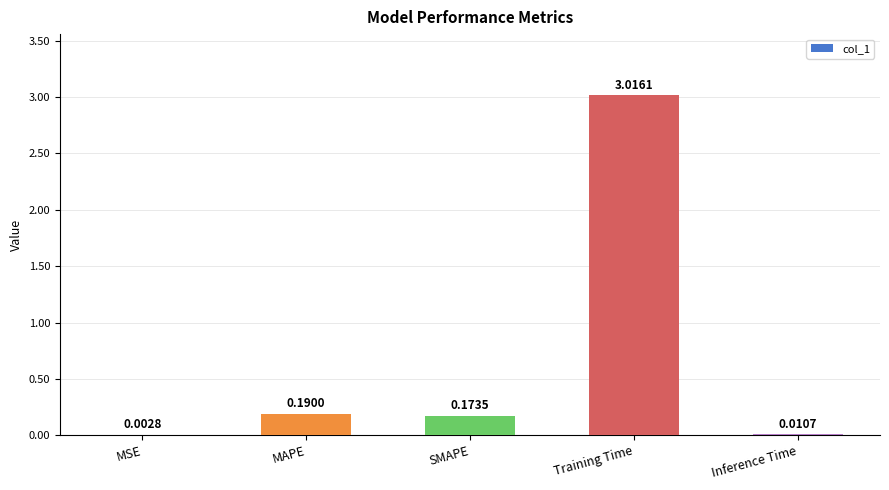

At which category does the chart reach its peak across all series?

Training Time